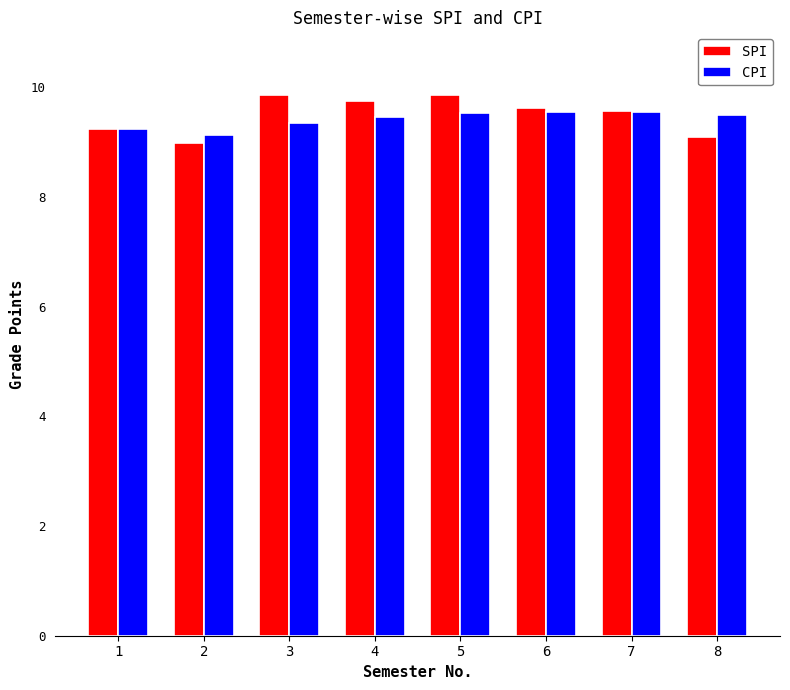

What is the value of the SPI bar at the 1st from the left?

9.2